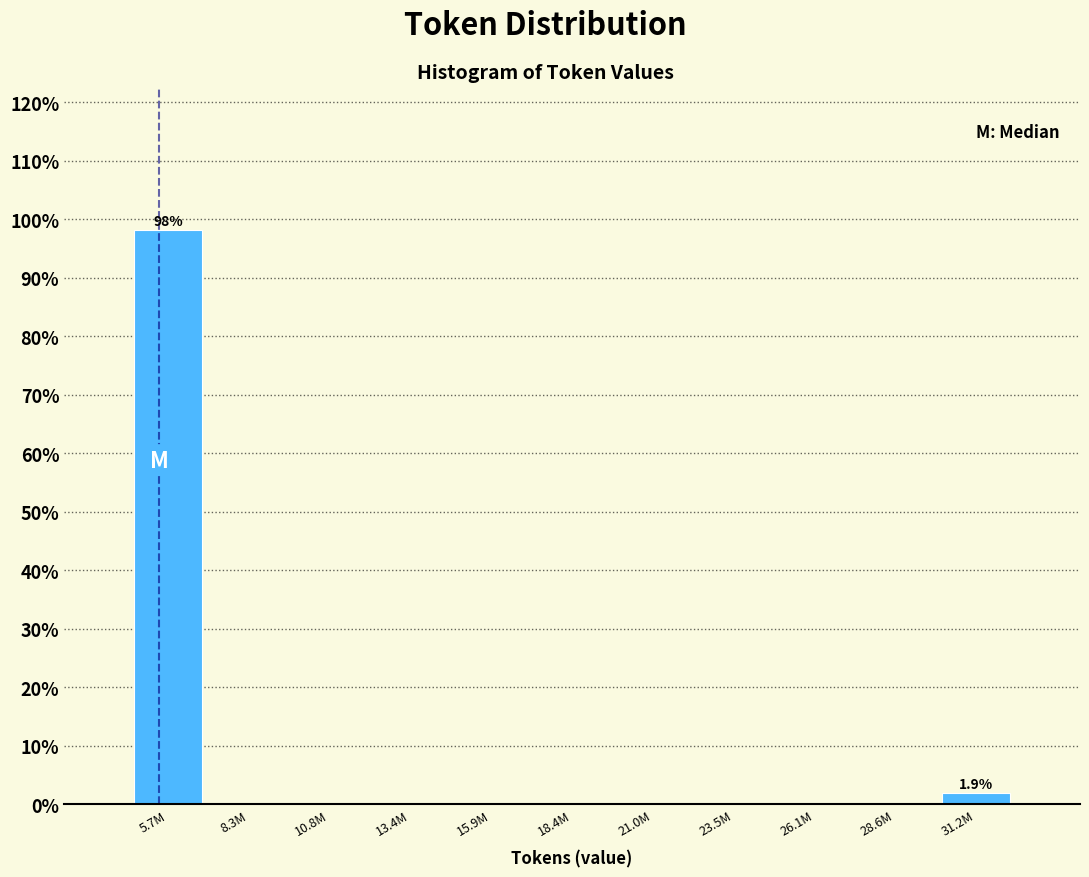

Reading left to right, what are all the values shown in this chart?

5.7M=98.1	8.3M=0.0	10.8M=0.0	13.4M=0.0	15.9M=0.0	18.4M=0.0	21.0M=0.0	23.5M=0.0	26.1M=0.0	28.6M=0.0	31.2M=1.9